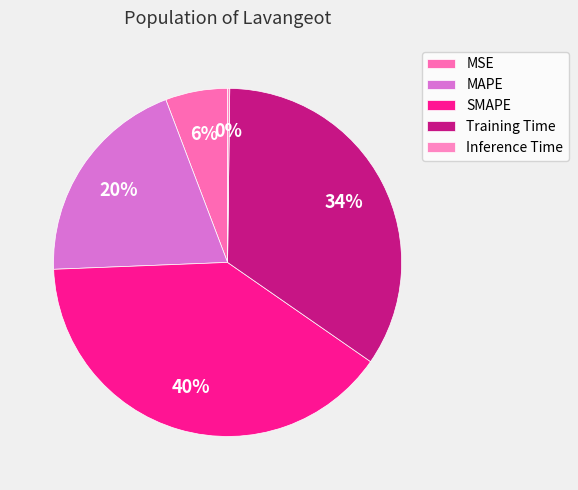

To the nearest percent, what portion does MAPE represent?

20%